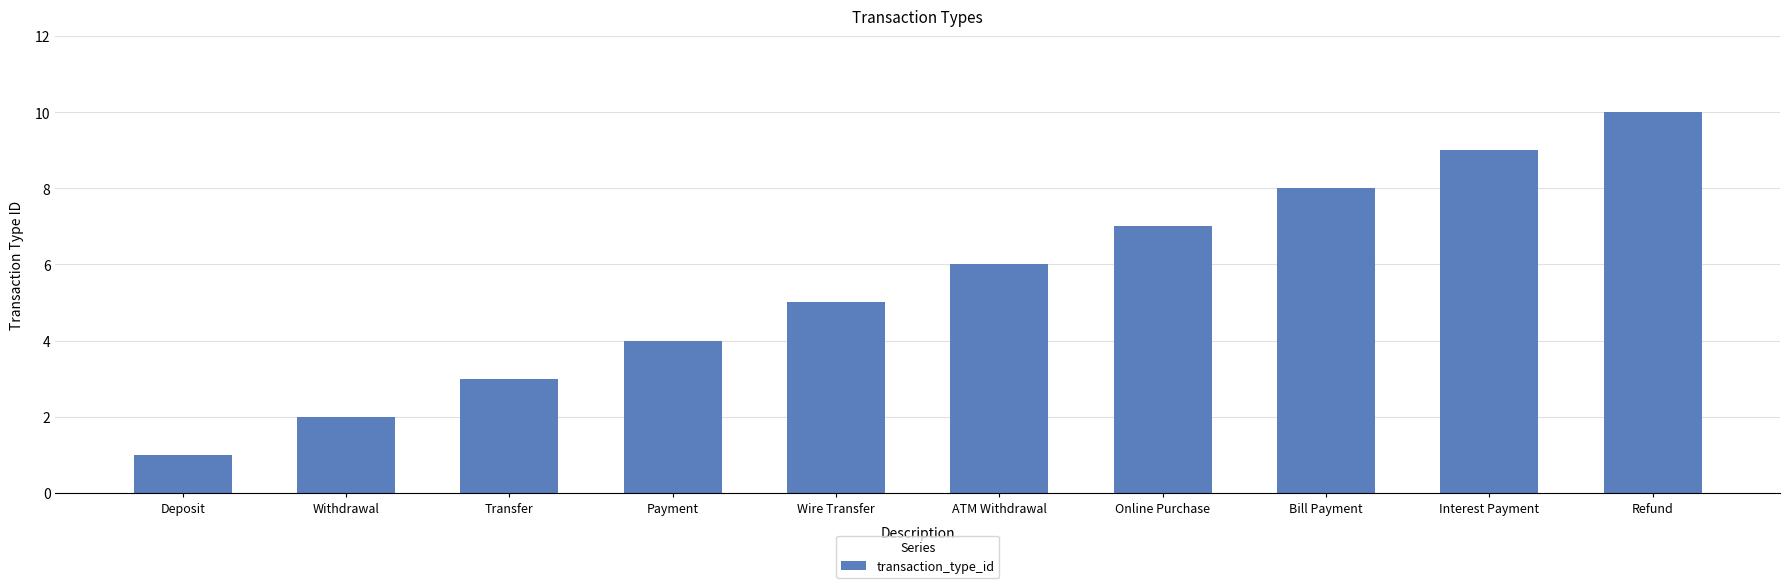

What is the smallest value displayed?

1